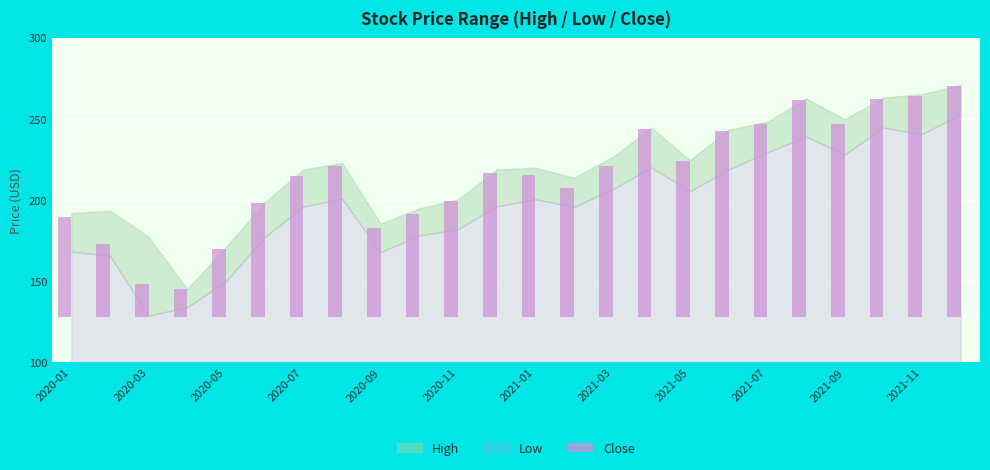

True or false: the data shows 222.0 at 19.

False